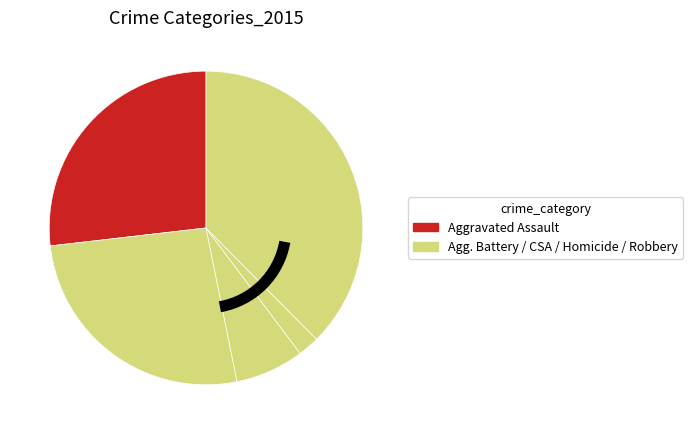

Rank the categories by value from highest to lowest.

Robbery, Aggravated Assault, Aggravated Battery, Criminal Sexual Assault, Homicide